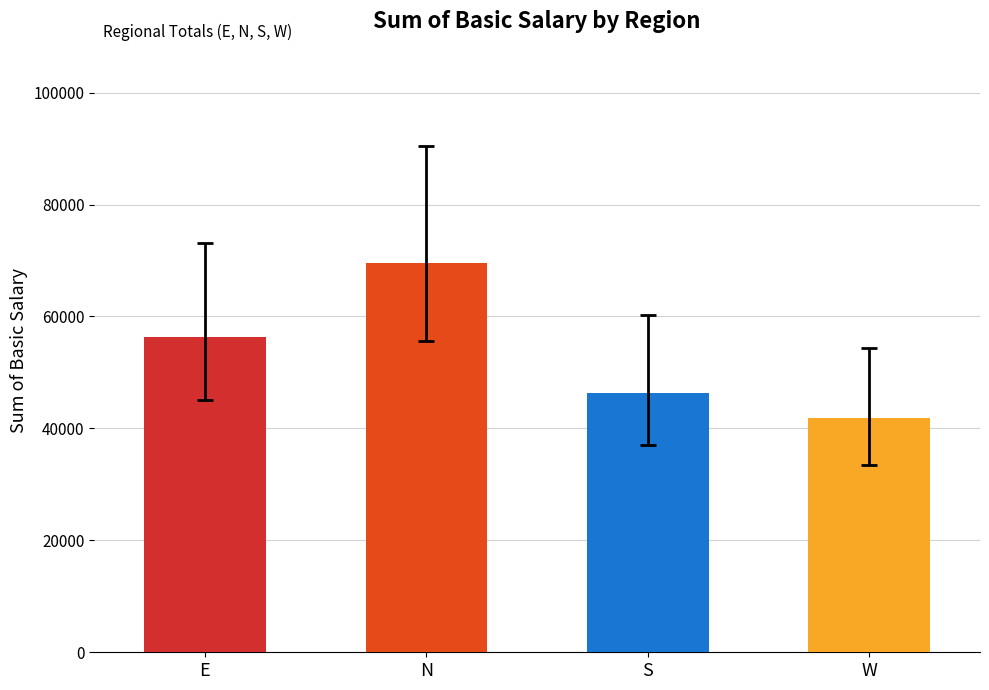

What is the minimum value shown in the chart?

41870